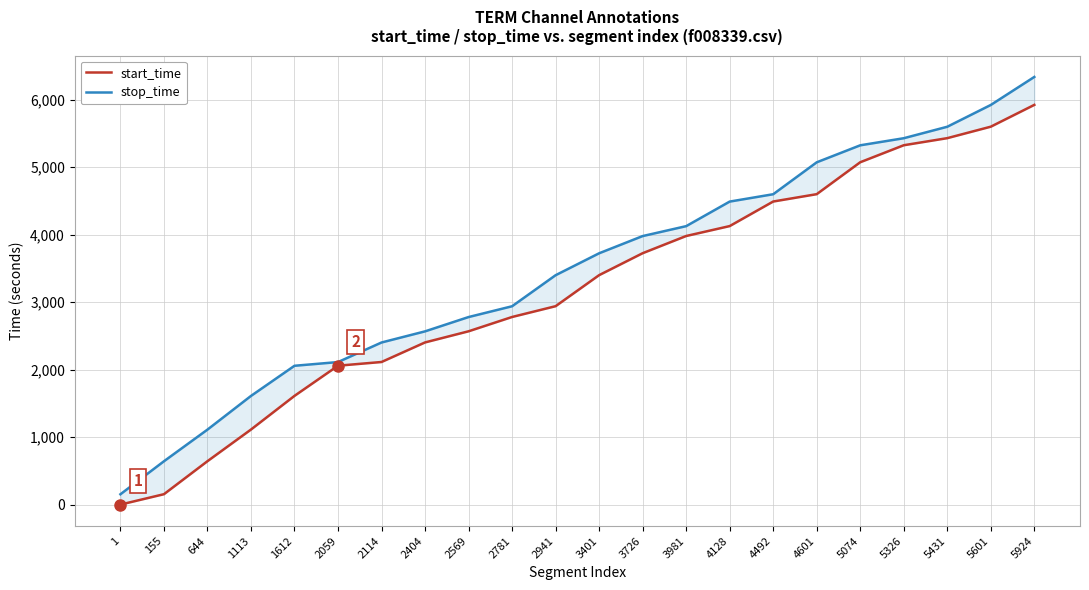

At which label does start_time first exceed 3401?

3726